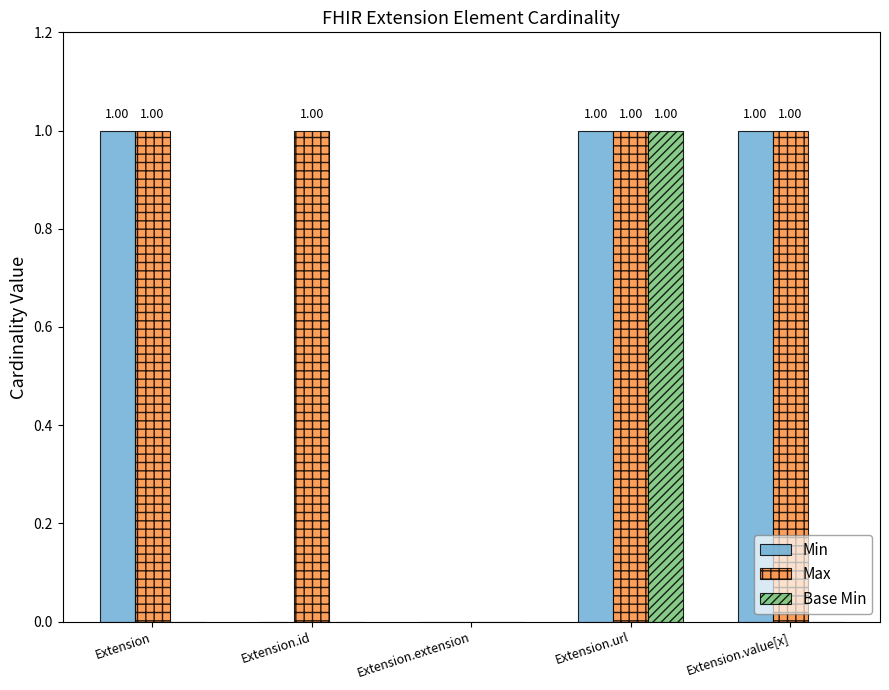

Between Extension.url and Extension.value[x], which series saw the biggest shift?

Base Min